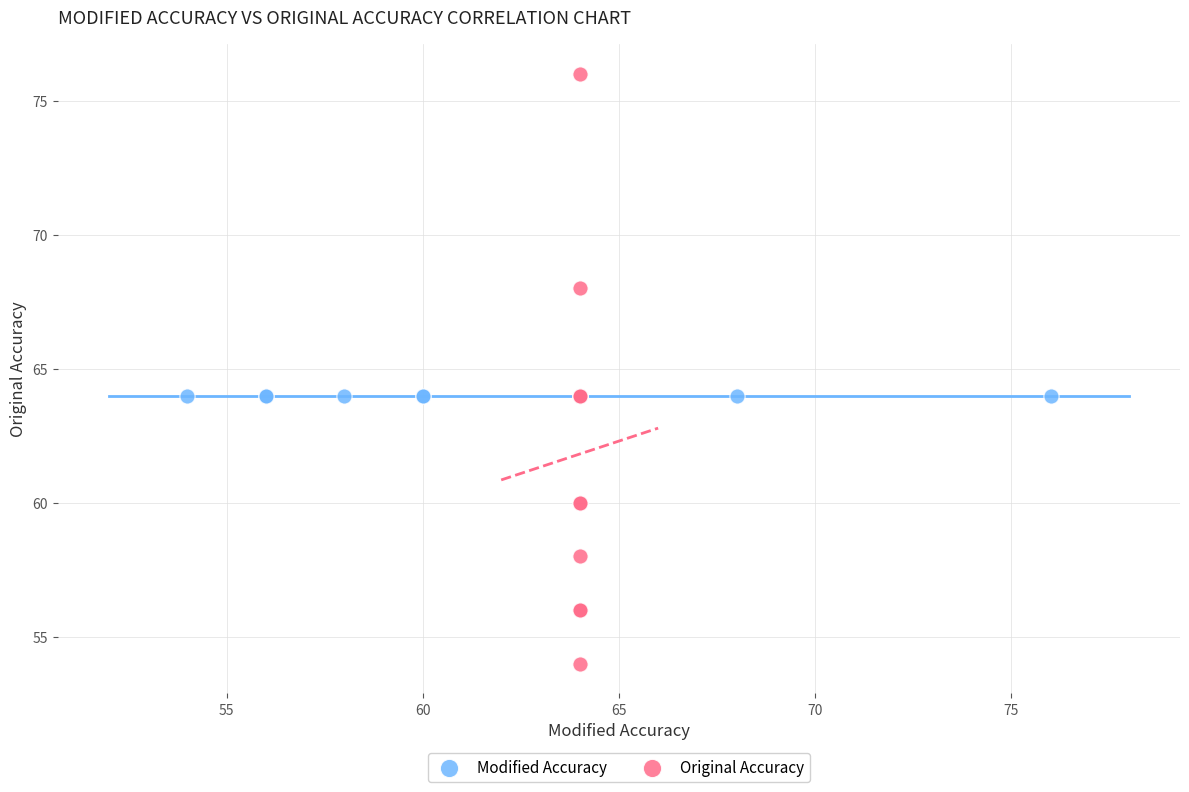

Which series contains the highest Y value?

Original Accuracy